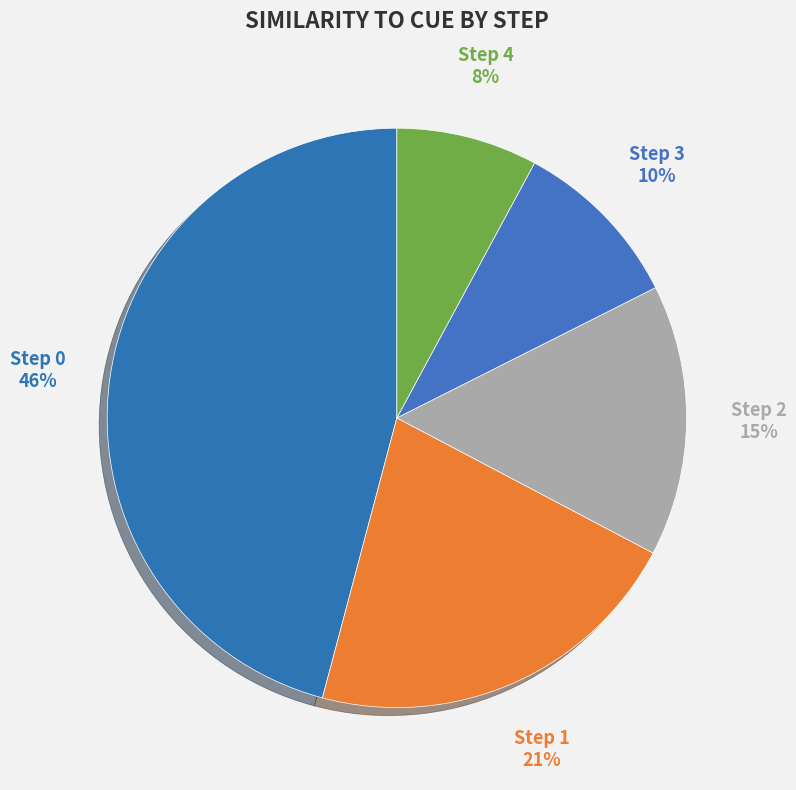

How many segments does this pie chart have?

5